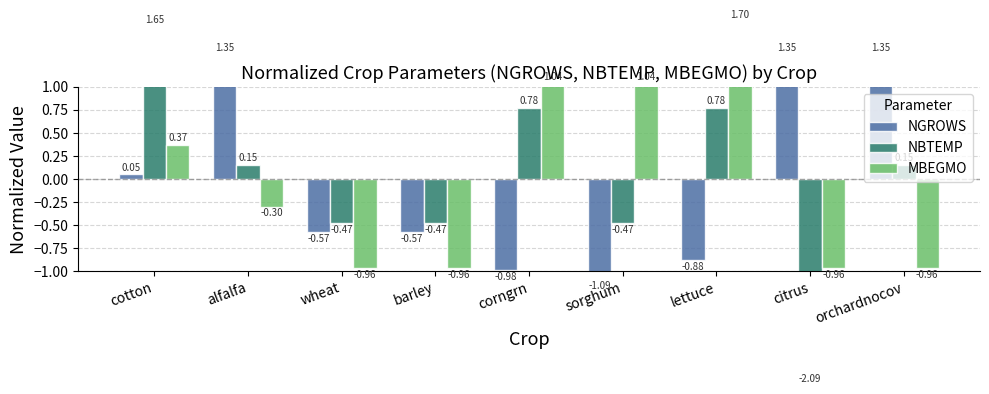

True or false: MBEGMO has a value of -1.0 at citrus.

True